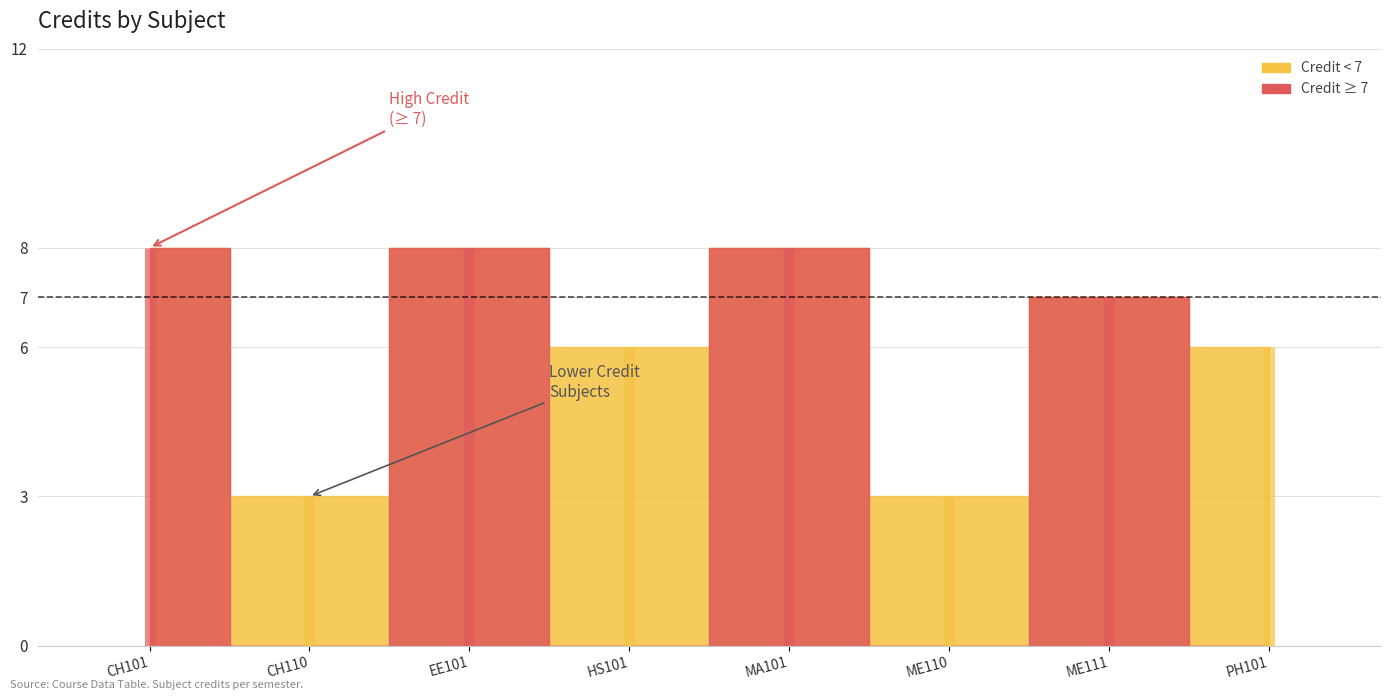

Reading right to left, what are all the values shown in this chart?

6	7	3	8	6	8	3	8